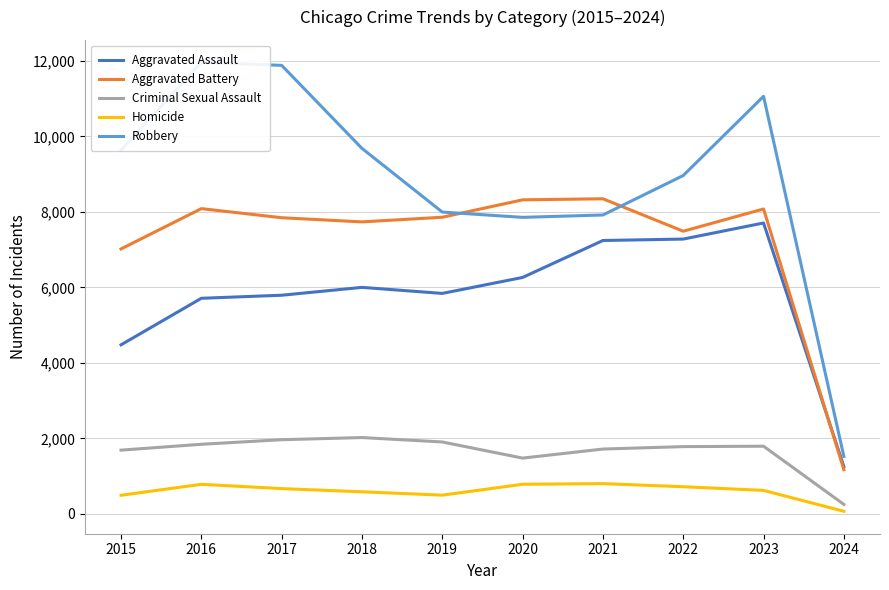

At how many categories does at least one series exceed 6433?

9